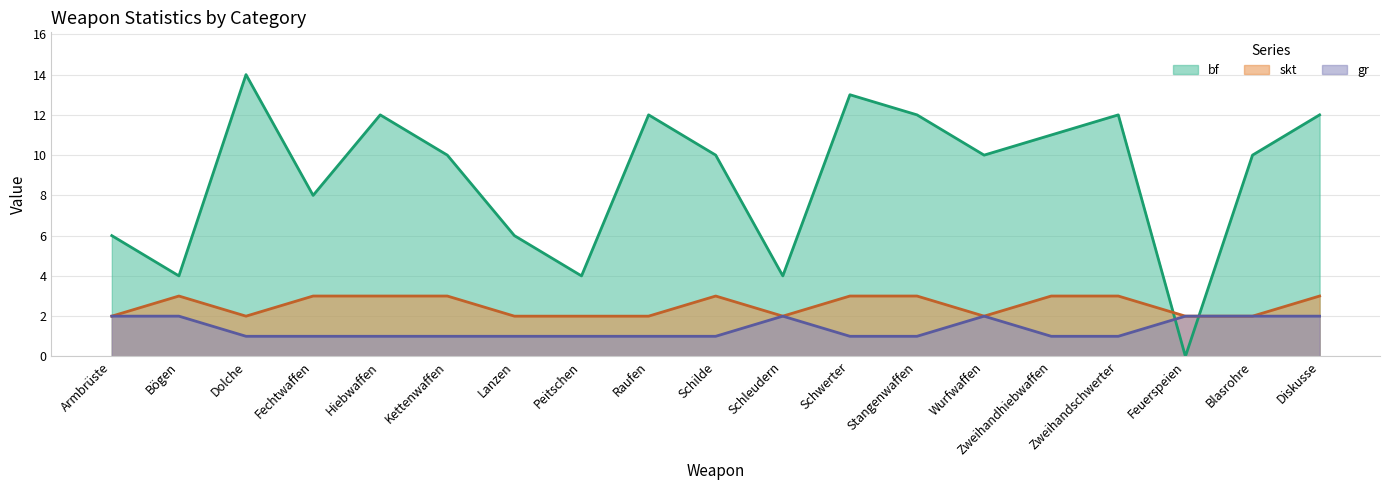

What is the value of the gr point at the 11th from the left?

2